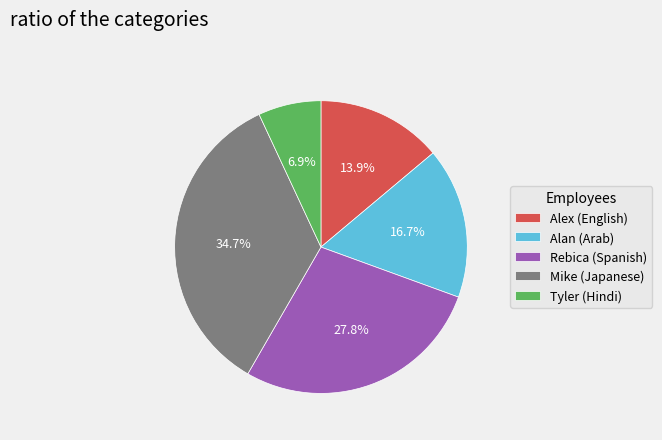

Between Mike (Japanese) and Alan (Arab), which is larger?

Mike (Japanese)